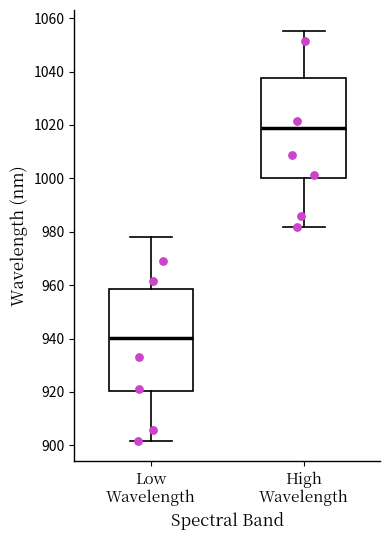

Reading left to right, read every box against the y-axis: the position of its median line, the range the box covers, and the ends of its whiskers. The values are not printed on the chart, so give them approximately, as read against the axis.

Low Wavelength: median 940, box 920 to 958, whiskers 902 to 978
High Wavelength: median 1018, box 1000 to 1038, whiskers 982 to 1056